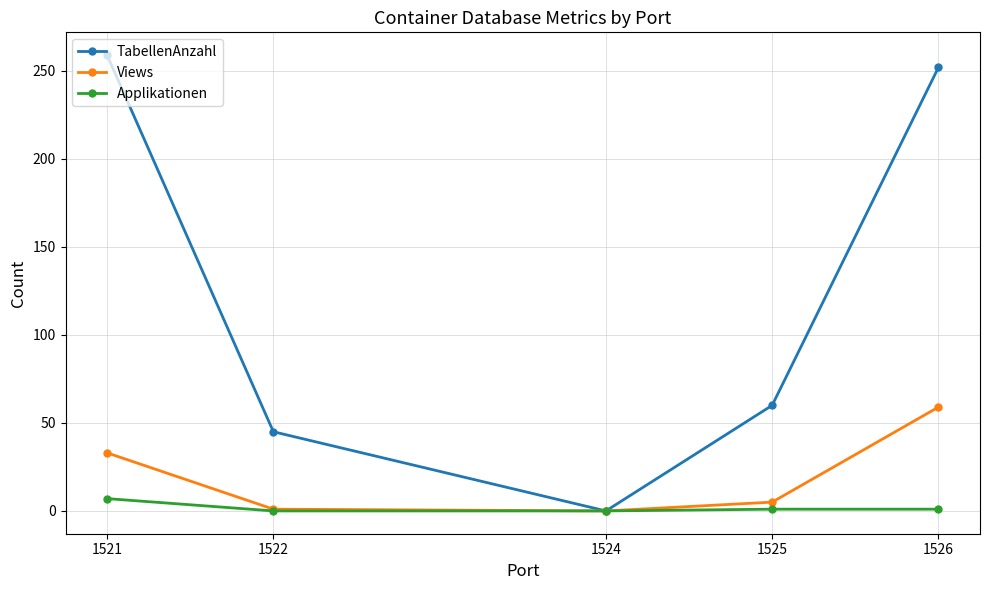

The TabellenAnzahl series shows 336 at 1526. True or false?

False